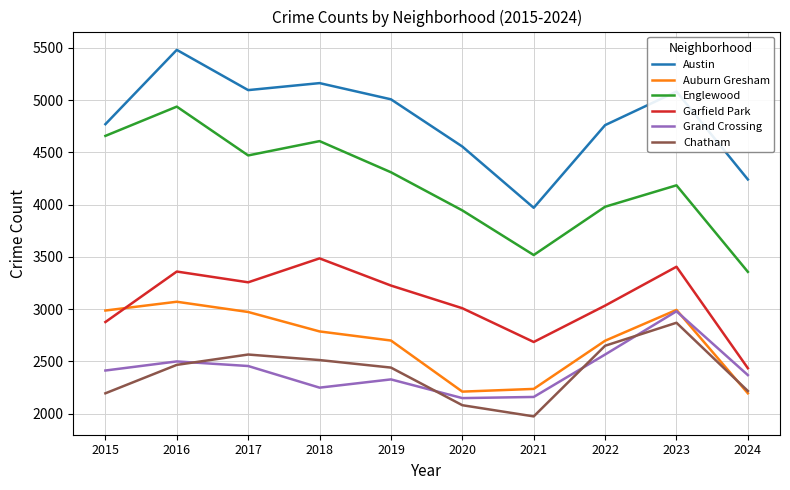

What is the smallest value displayed?

1974